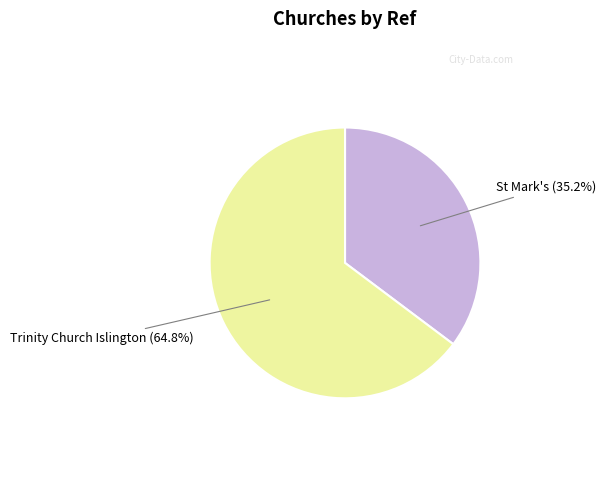

Is there any slice that represents more than half of the pie?

Yes